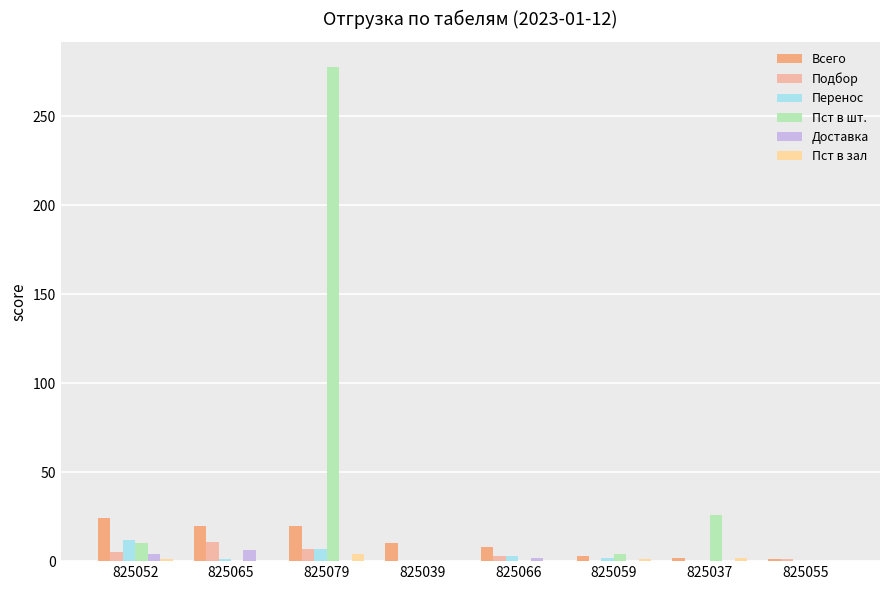

Which series has the largest range (max minus min)?

Пст в шт.